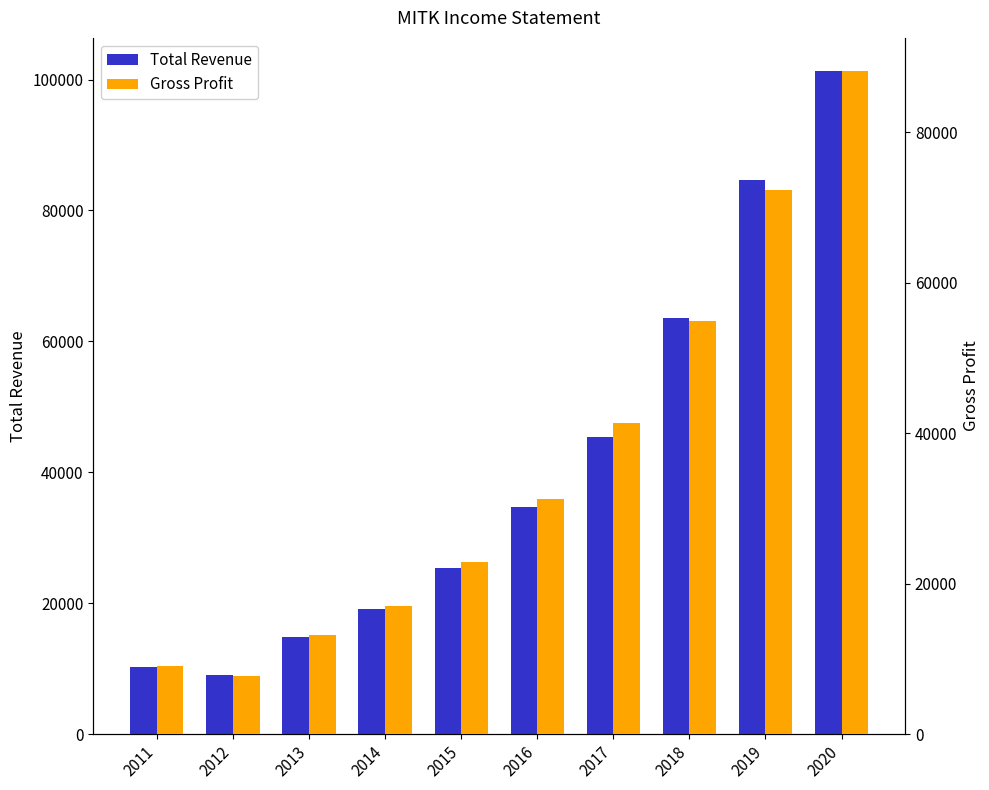

Rank the series by their average value, from lowest to highest.

Gross Profit, Total Revenue